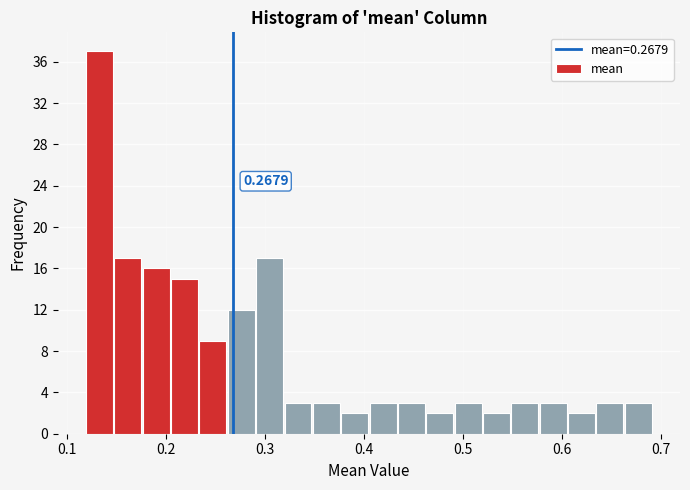

Around what value on the x-axis is the tallest bar? Give the approximate position of its centre, as read against the axis.

0.13